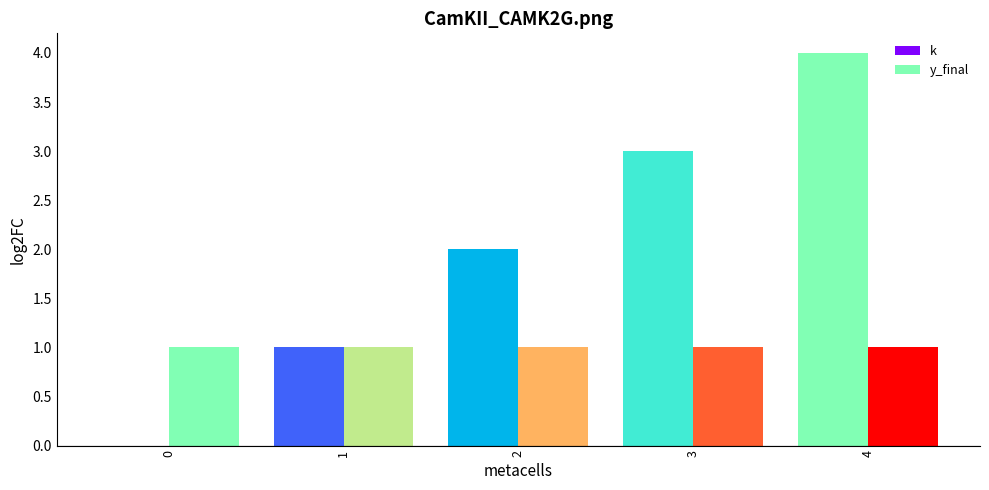

Which series has the largest total across all categories?

k